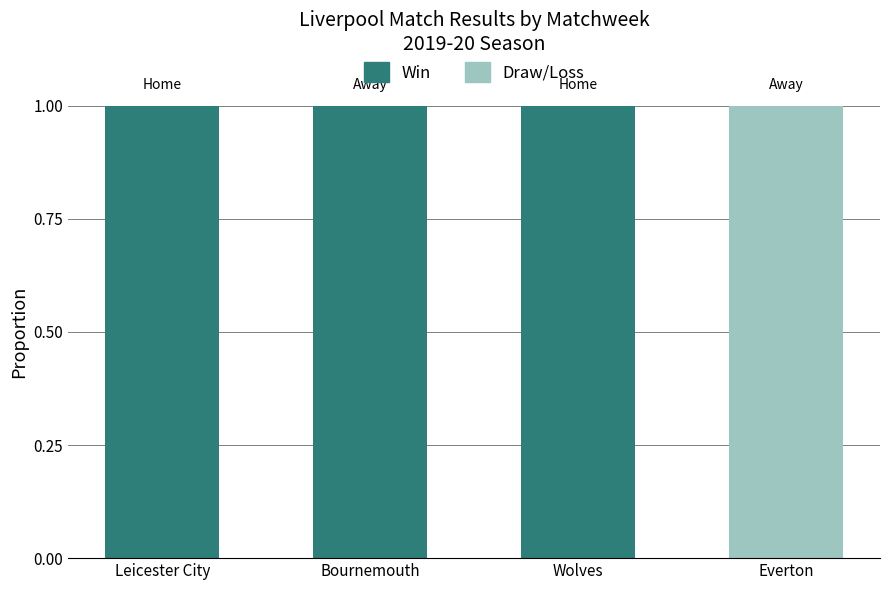

True or false: Win has a value of 1 at Wolves.

True